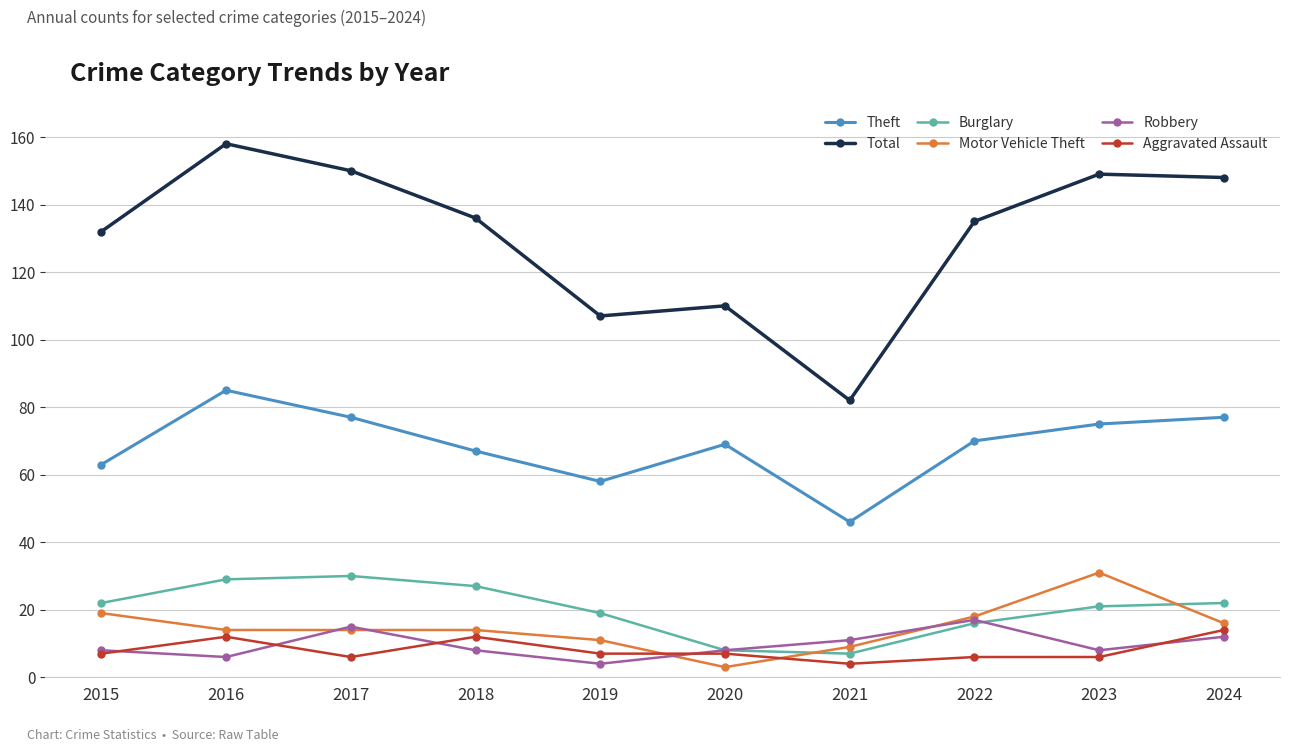

At which category does Aggravated Assault reach its first local valley?

2017